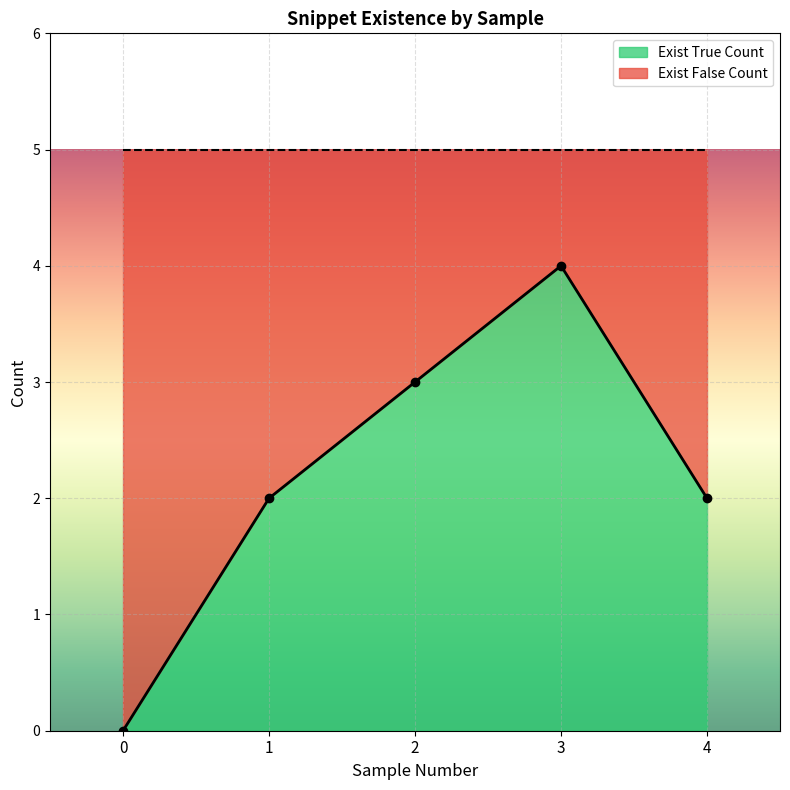

Reading left to right, what are all the values shown in this chart?

0	2	3	4	2